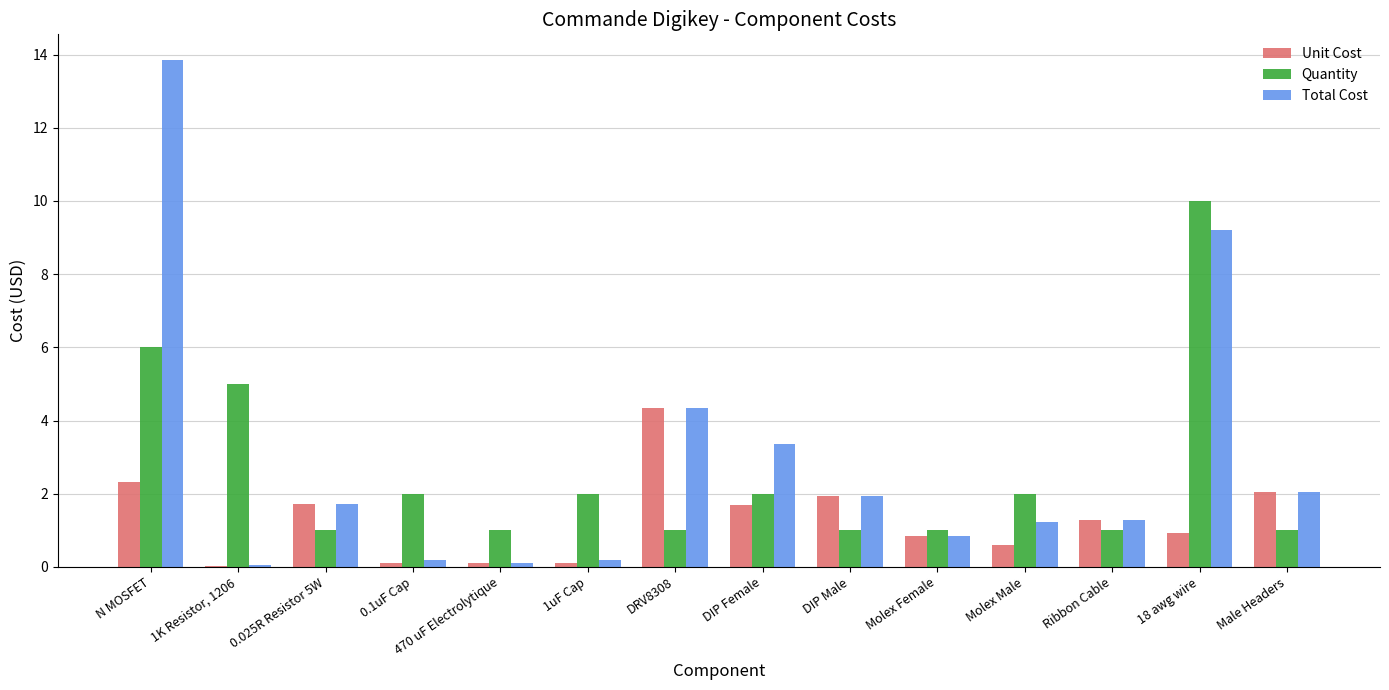

Count the number of categories in the chart.

14